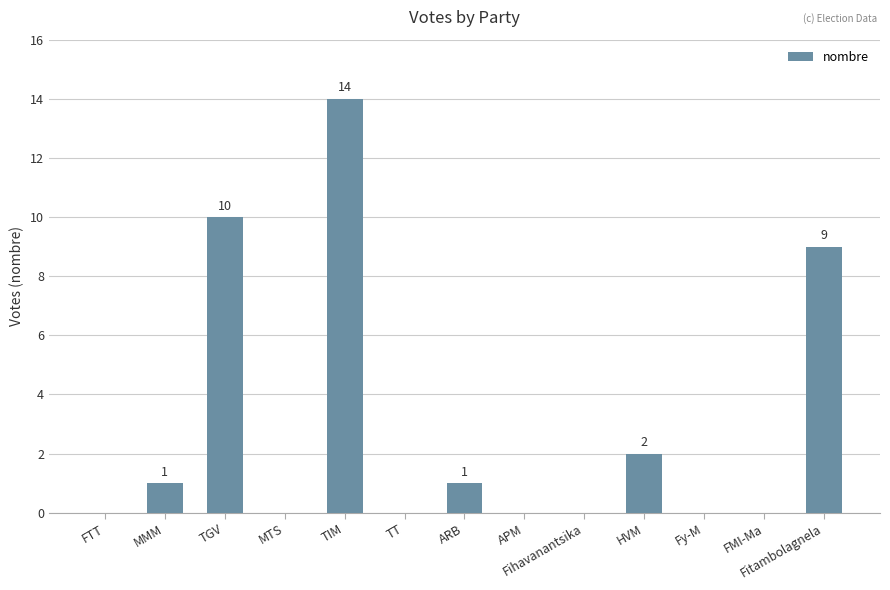

The value at Fitambolagnela is 5. True or false?

False